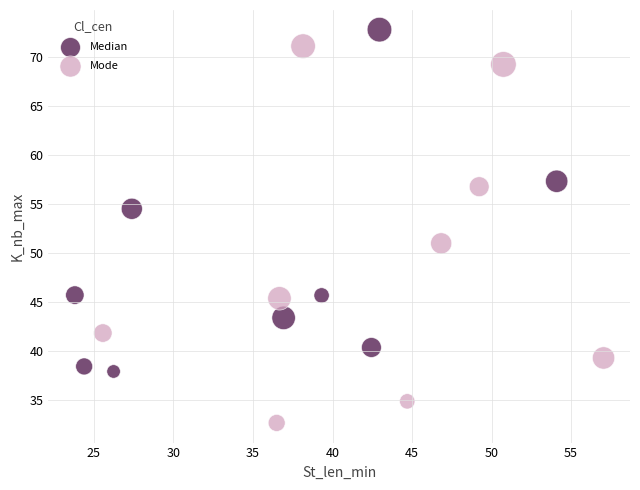

Which series contains the lowest Y value?

Mode